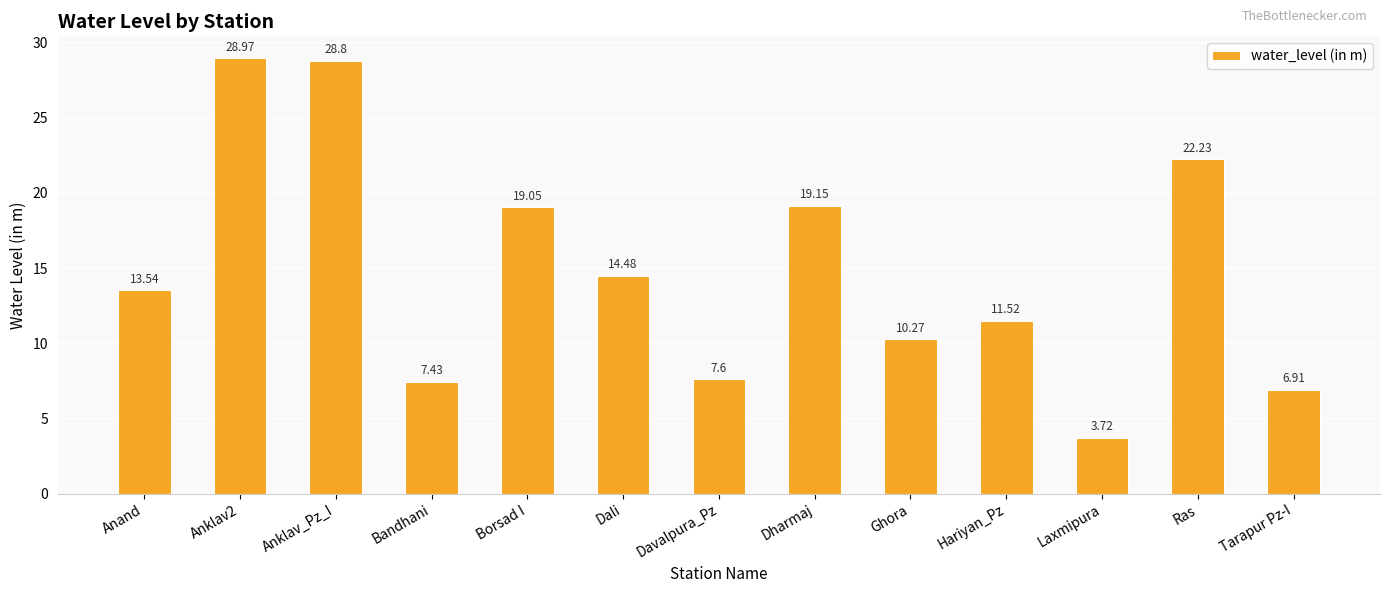

What is the label of the 3rd bar from the left?

Anklav_Pz_I